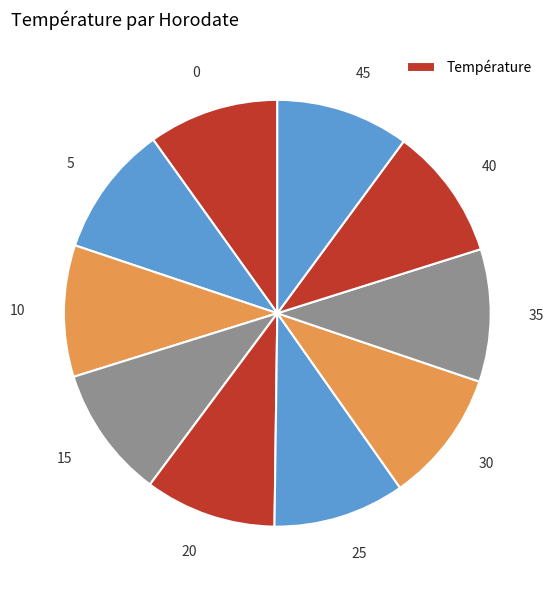

How many segments does this pie chart have?

10